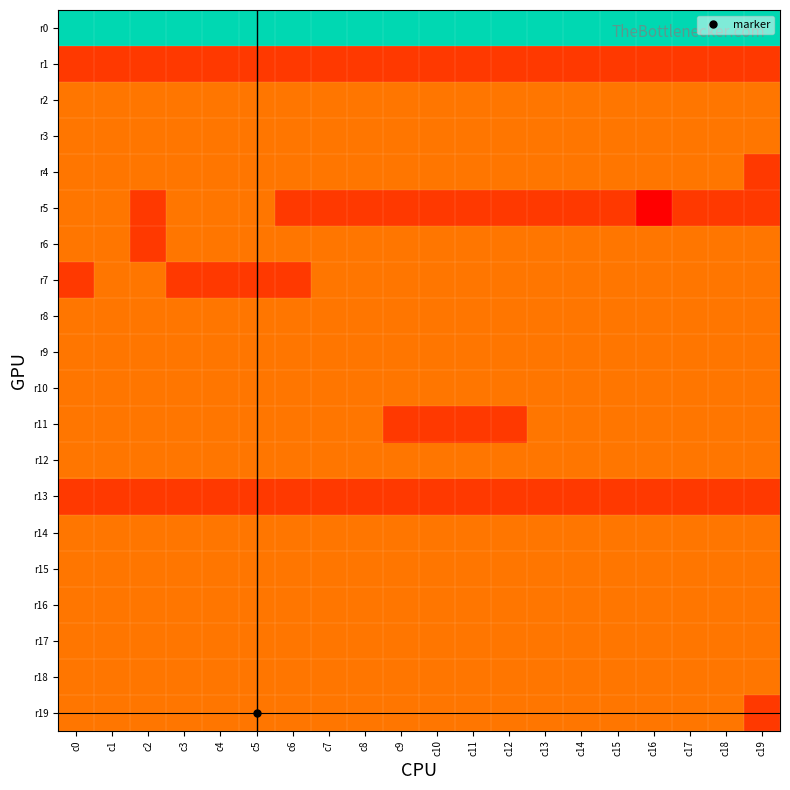

Between c15 and c13, which is larger?

c15